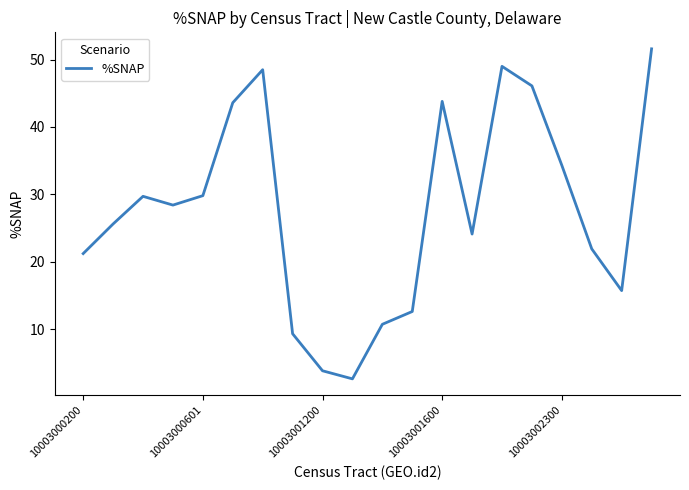

What is the difference between the maximum and minimum values?

49.0